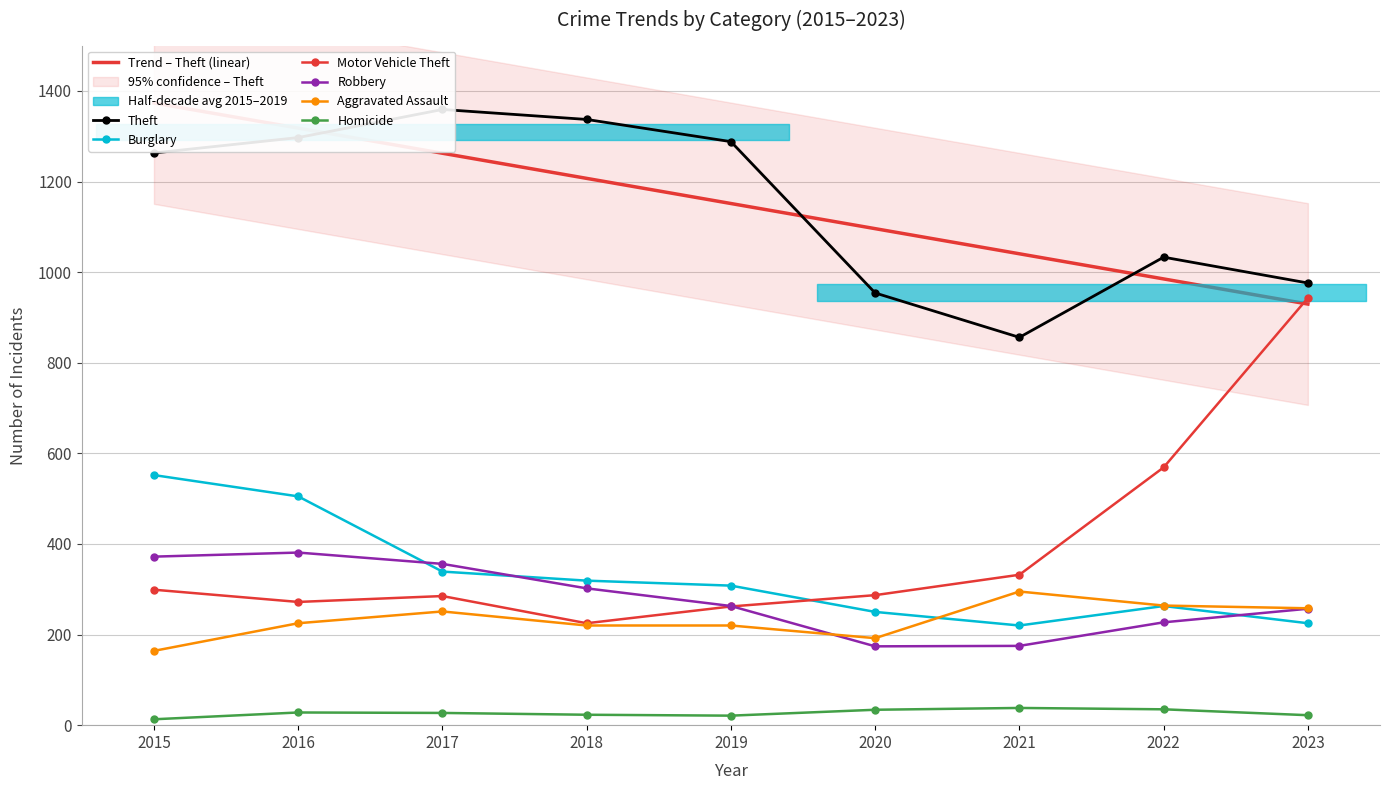

Is the value of Robbery at 2017 greater than the value of Burglary at 2018?

Yes